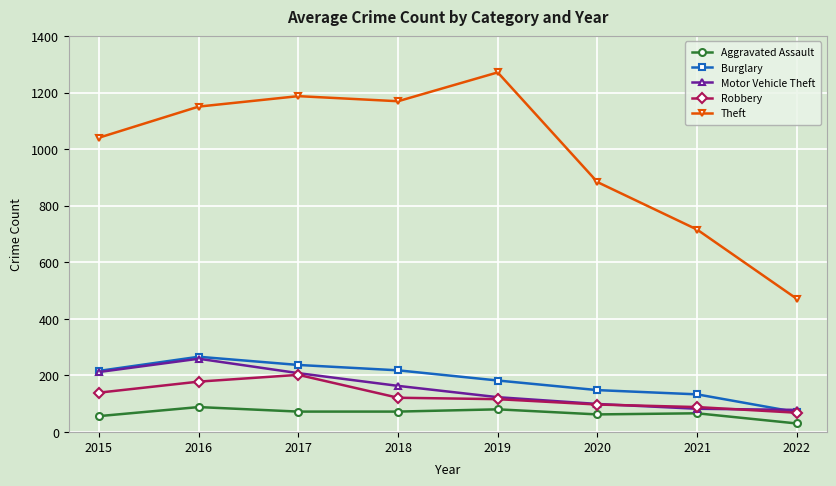

Where is the first local maximum for Theft?

2017